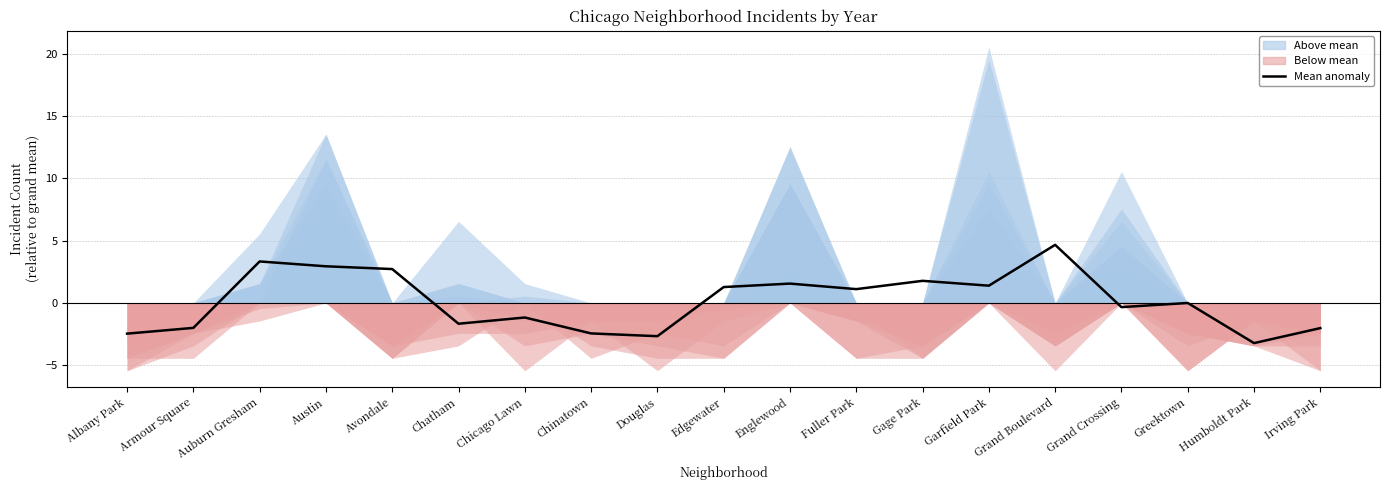

True or false: the data shows 3.3 at Grand Boulevard.

False